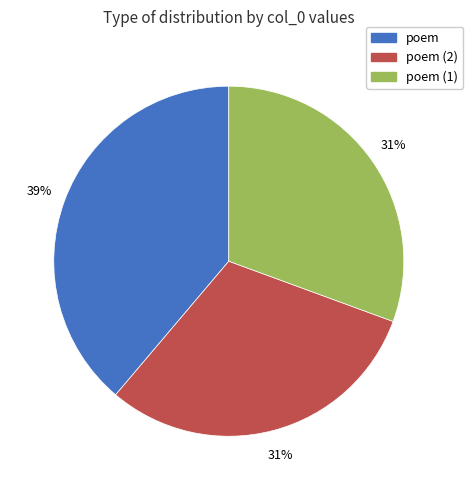

To the nearest percent, what is the average slice percentage?

33%